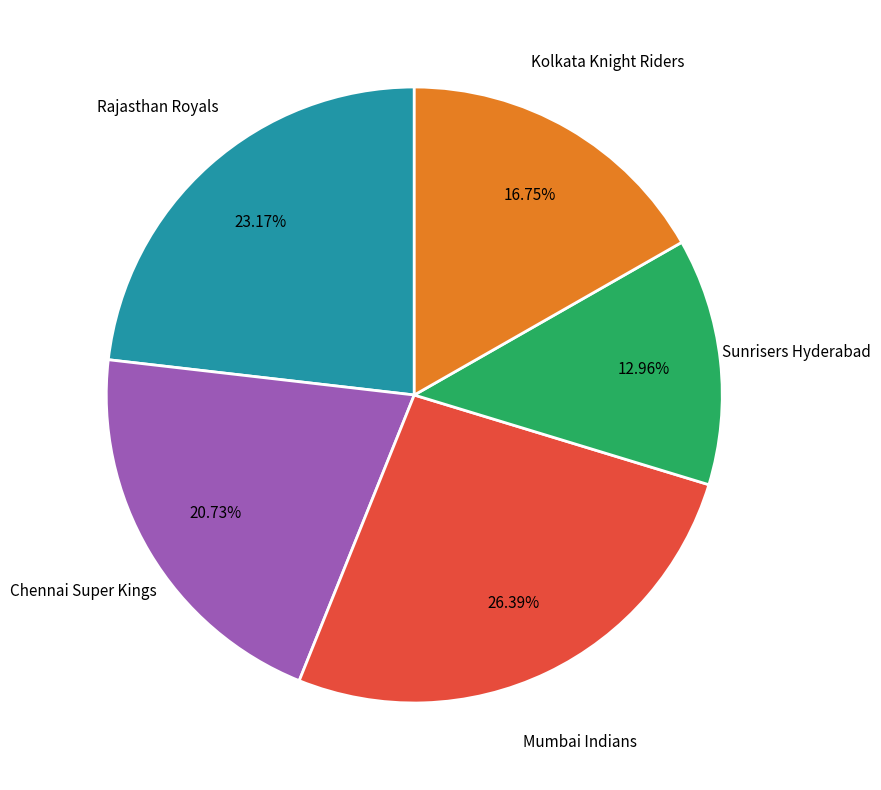

Is there any slice that represents more than half of the pie?

No